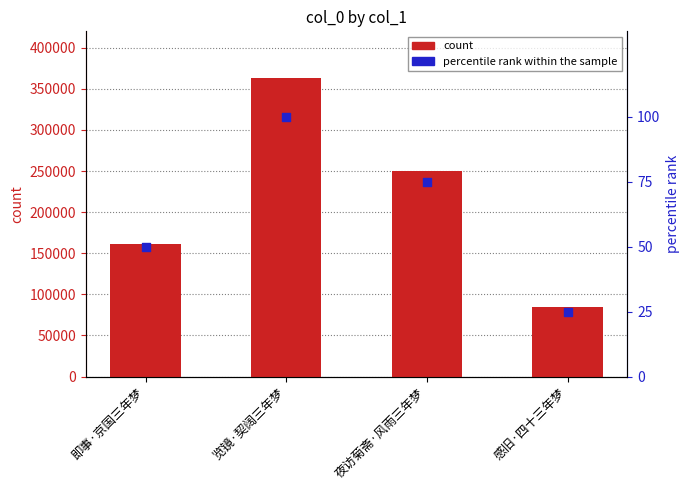

Which series has the widest spread of Y values?

count